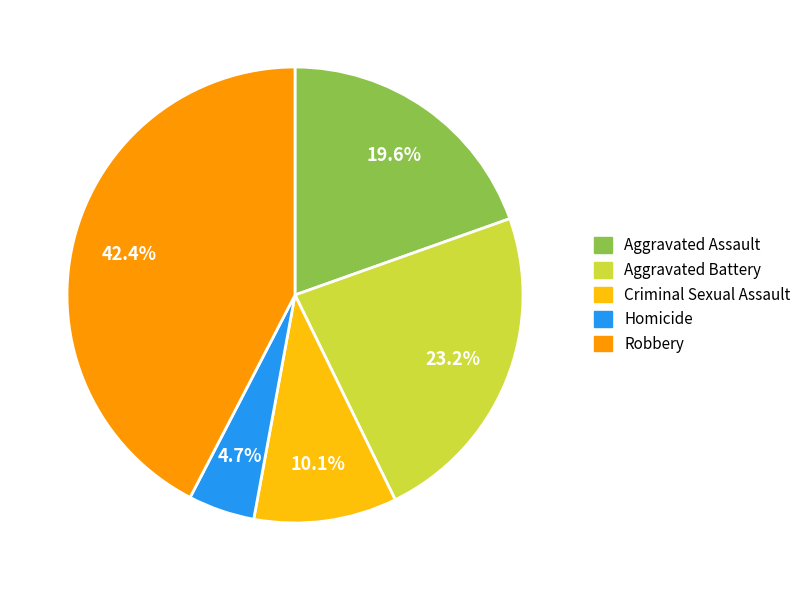

Count the number of slices in the pie.

5